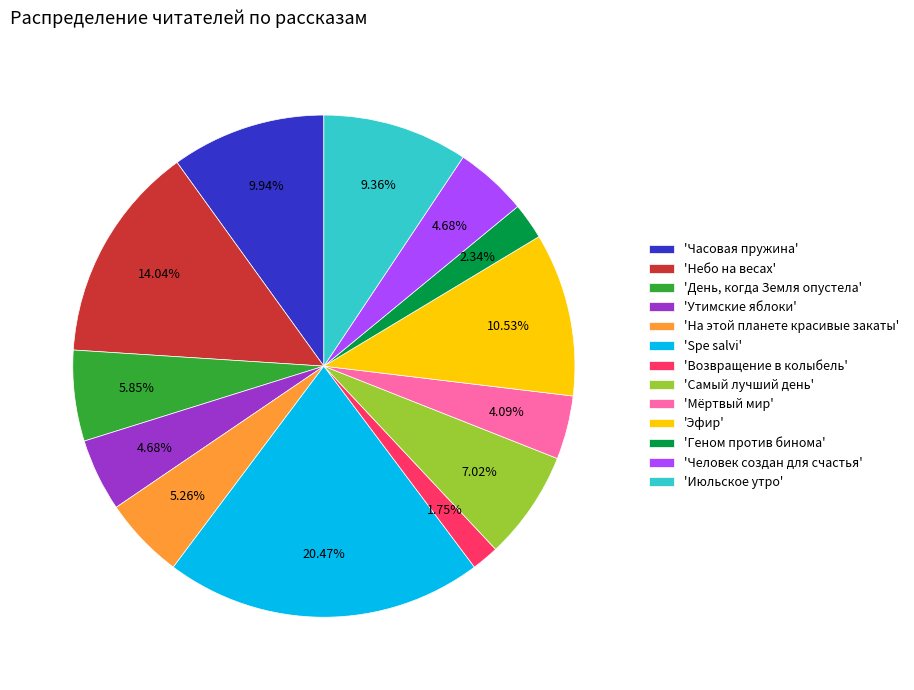

What is the smallest slice in the pie chart?

'Возвращение в колыбель'